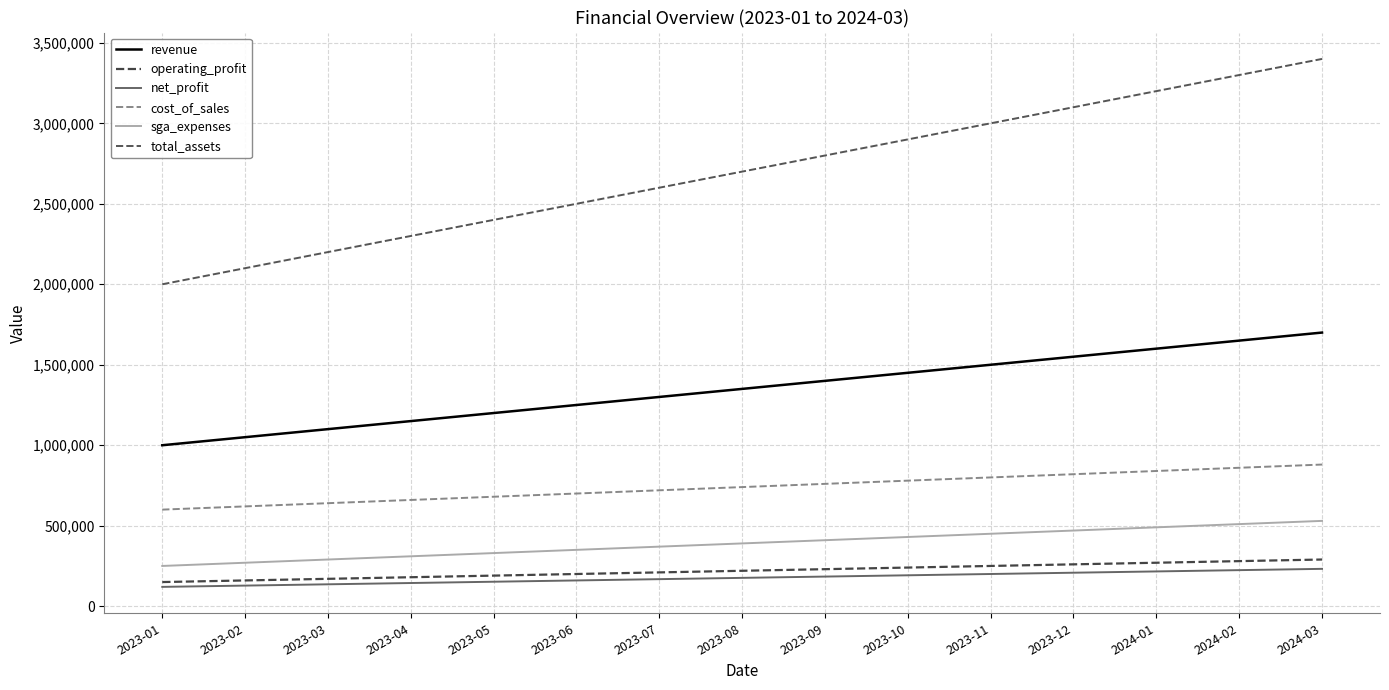

Between 2023-01 and 2024-02, which is larger?

2024-02